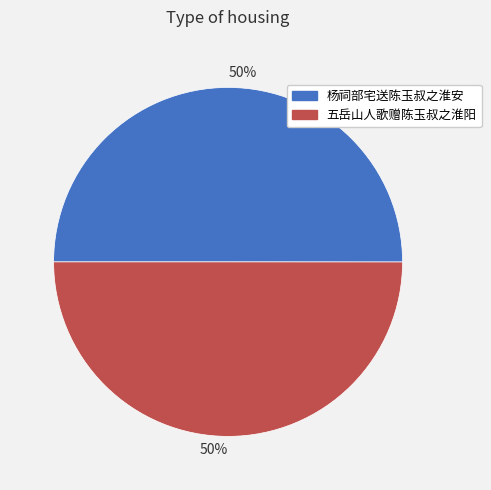

To the nearest percent, what is the average slice percentage?

50%